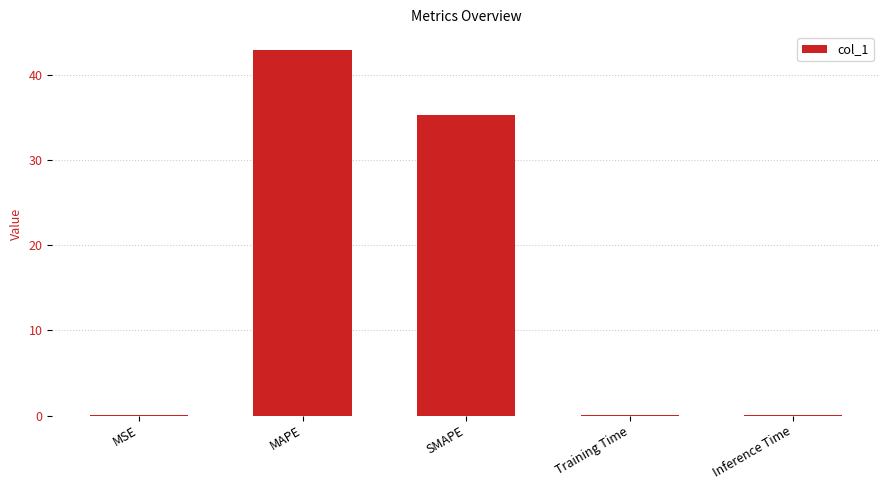

What is the greatest value displayed?

42.9